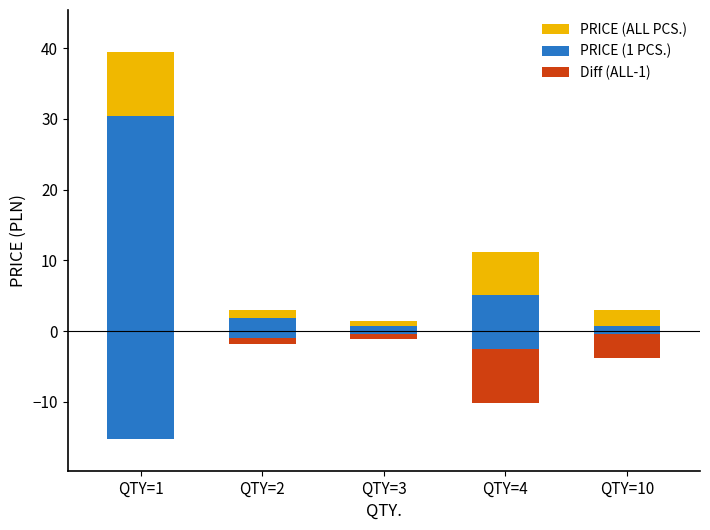

Rank the series at QTY=10 from lowest to highest value.

Diff (ALL-1), PRICE (1 PCS.), PRICE (ALL PCS.)